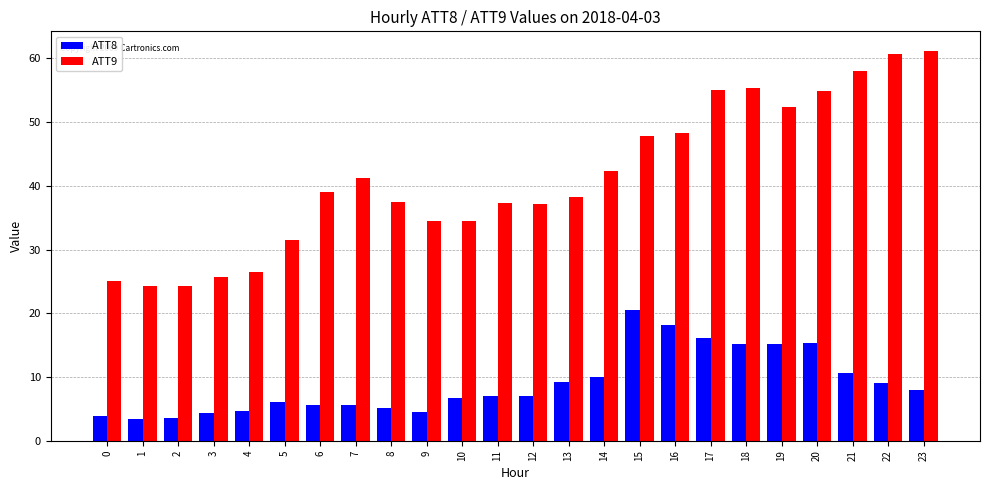

At 3, list the series in order from largest to smallest.

ATT9, ATT8